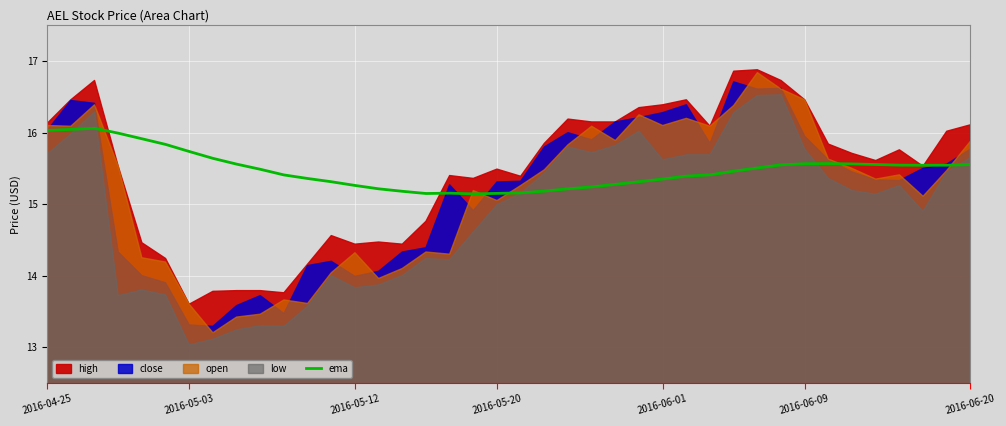

What is the sum of all values?

619.1